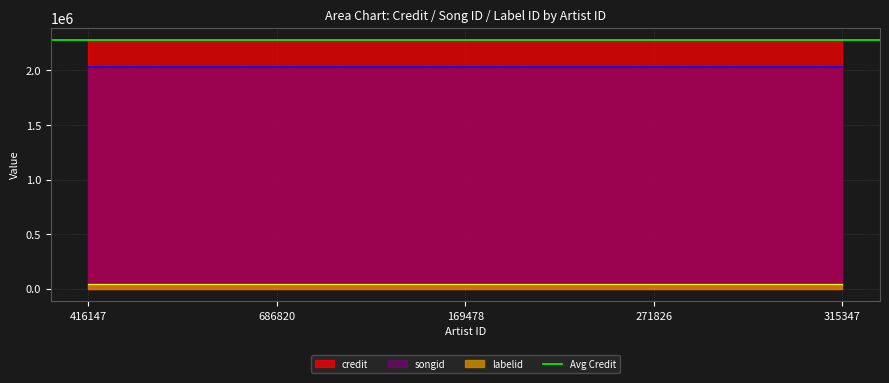

At how many categories does at least one series exceed 1472212?

5